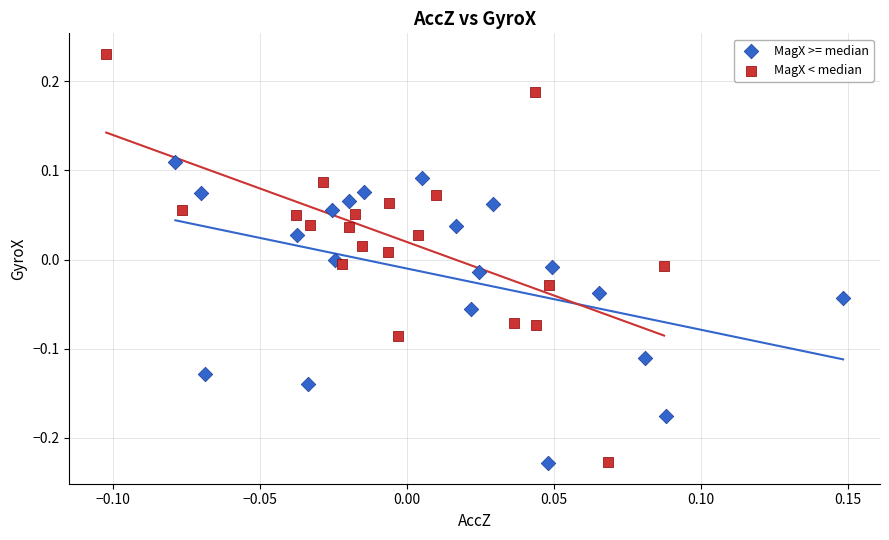

Which series contains the highest Y value?

MagX < median